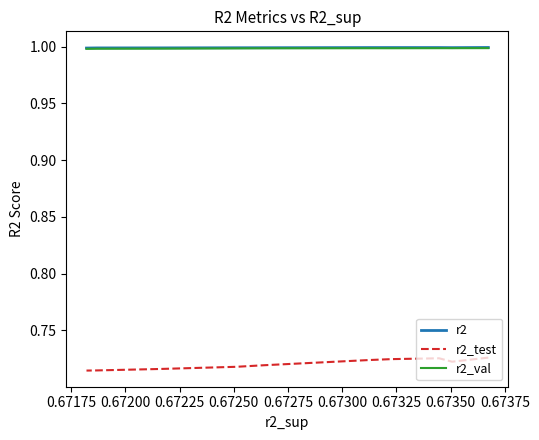

Which series has the widest spread of values?

r2_test